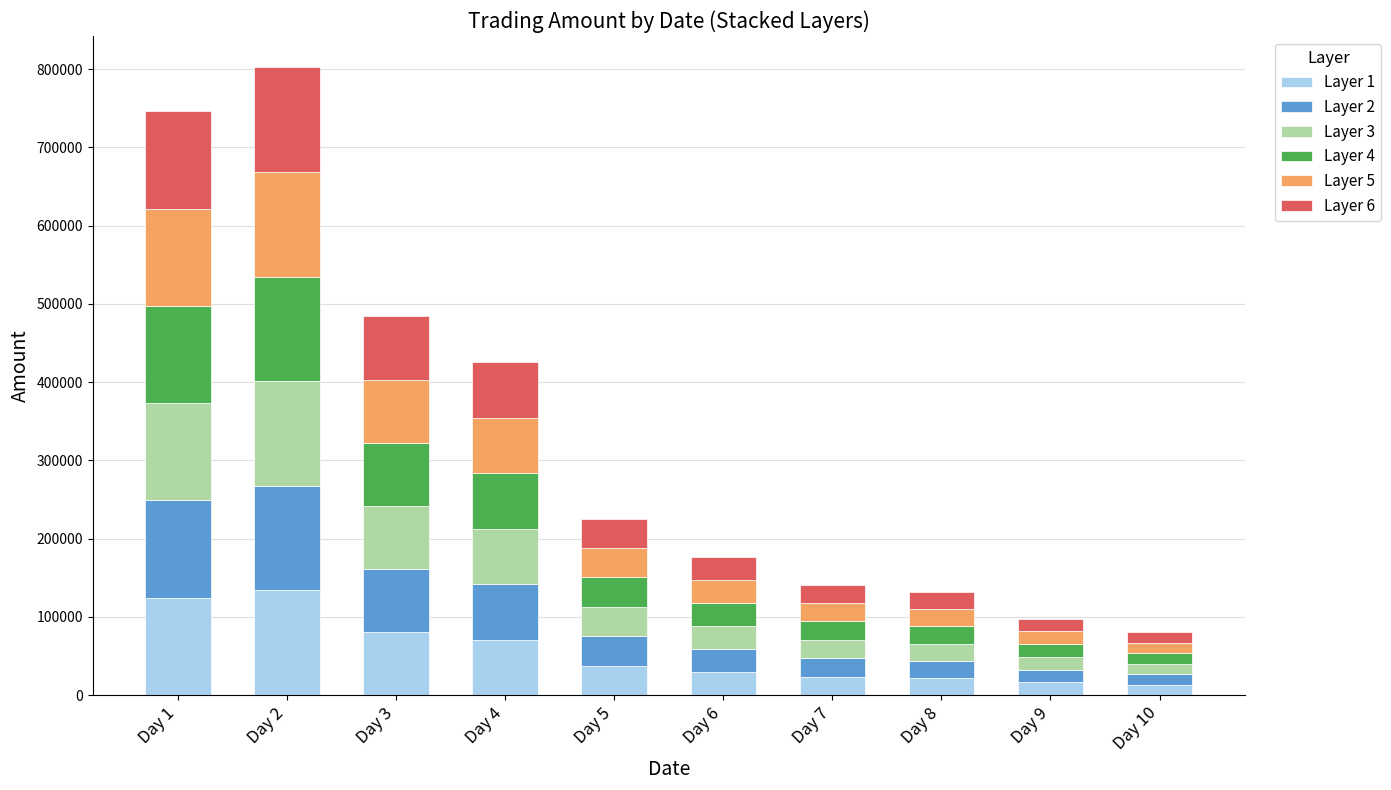

What is the total value across all series at Day 5?

225400.0